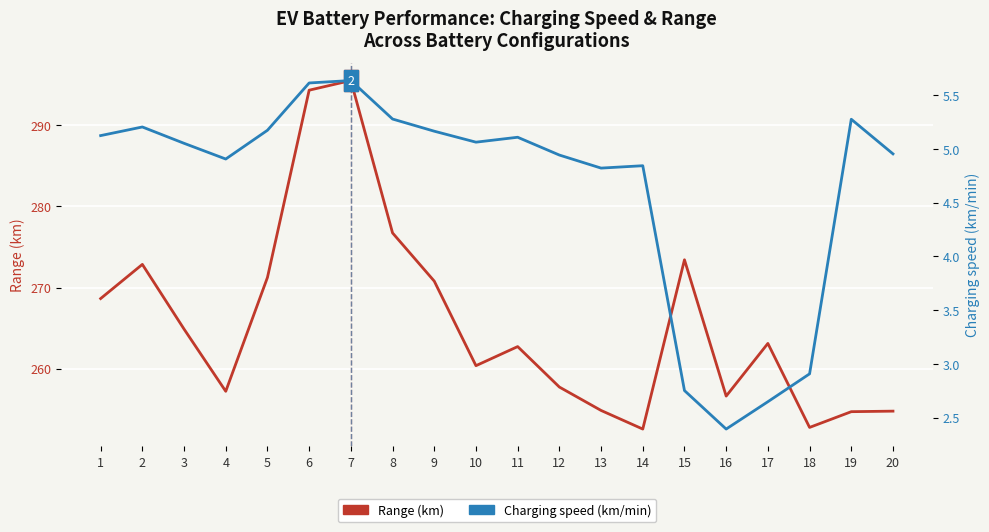

What is the sum of all Charging speed (km/min) values?

92.9